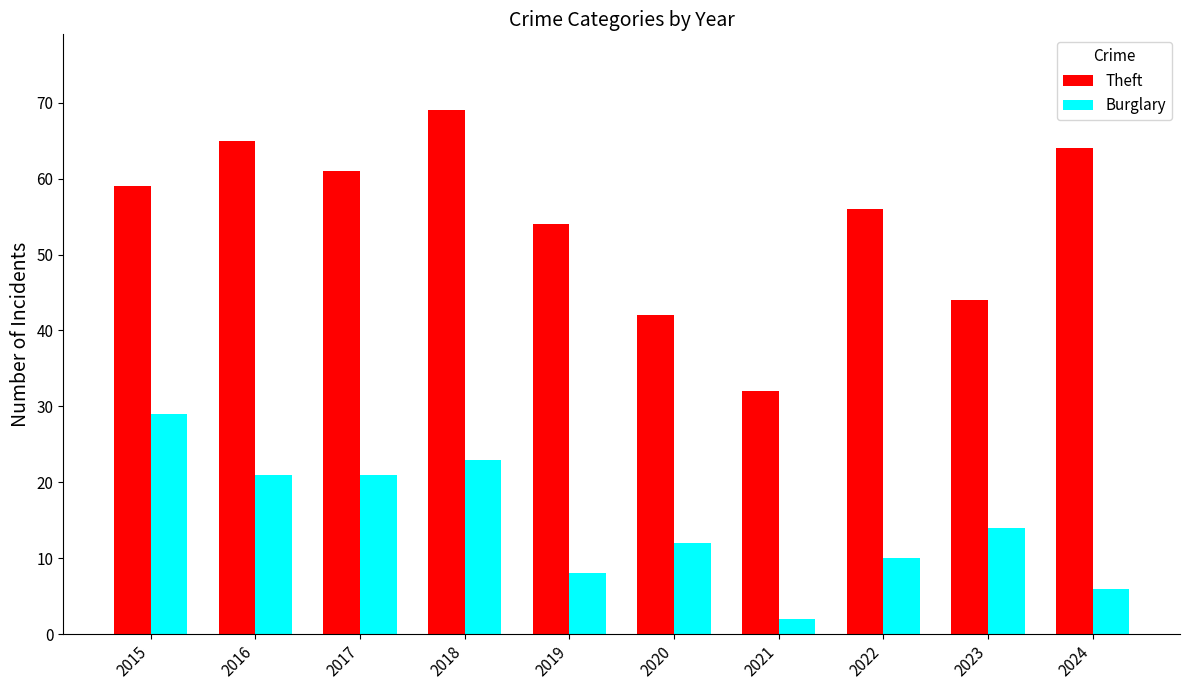

The Theft series shows 65 at 2016. True or false?

True